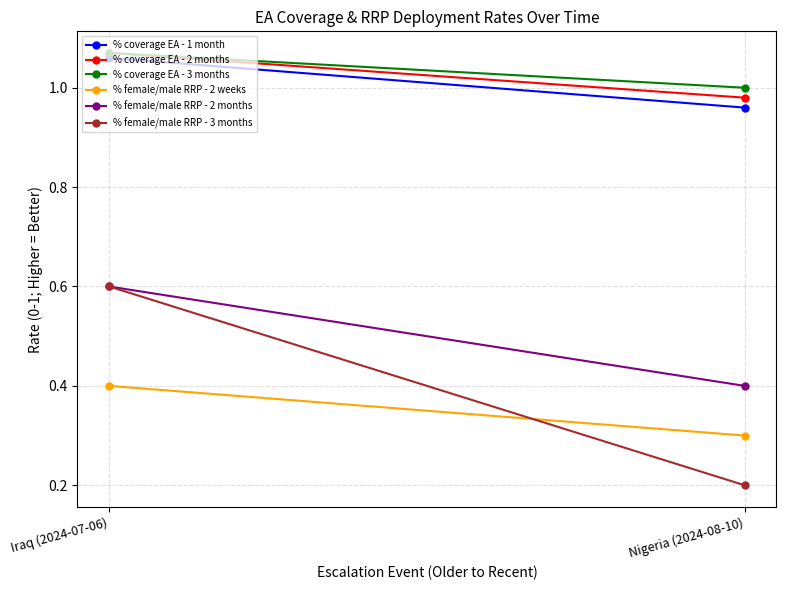

Reading right to left, list all the values displayed in this chart.

% coverage EA - 1 month: 1.0	1.1
% coverage EA - 2 months: 1.0	1.1
% coverage EA - 3 months: 1.0	1.1
% female/male RRP - 2 weeks: 0.3	0.4
% female/male RRP - 2 months: 0.4	0.6
% female/male RRP - 3 months: 0.2	0.6